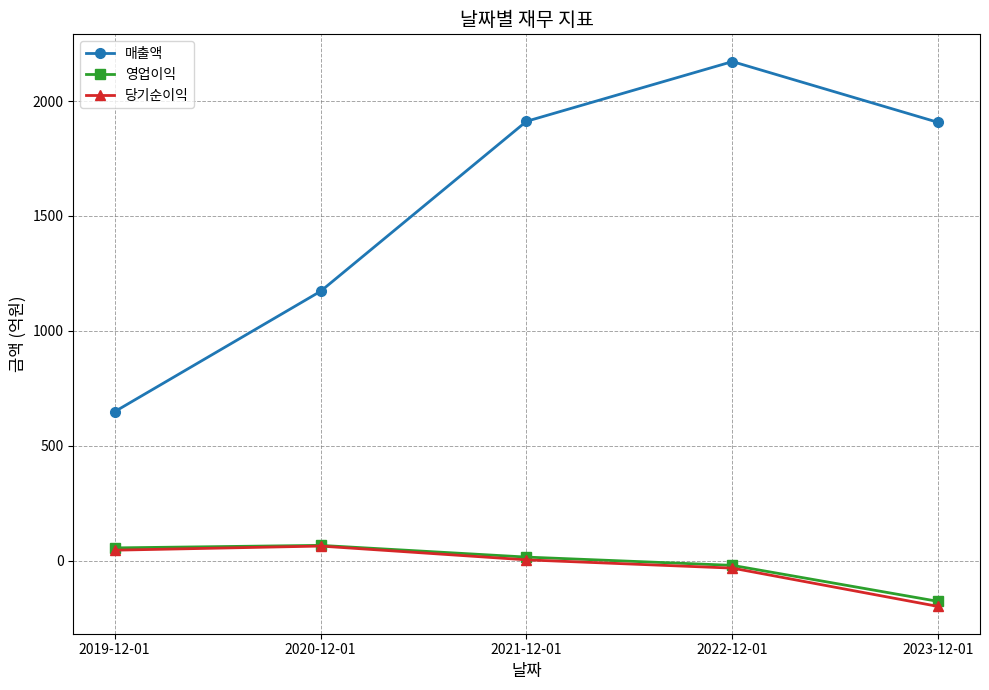

True or false: 당기순이익 has more than 1 interior local peaks.

False